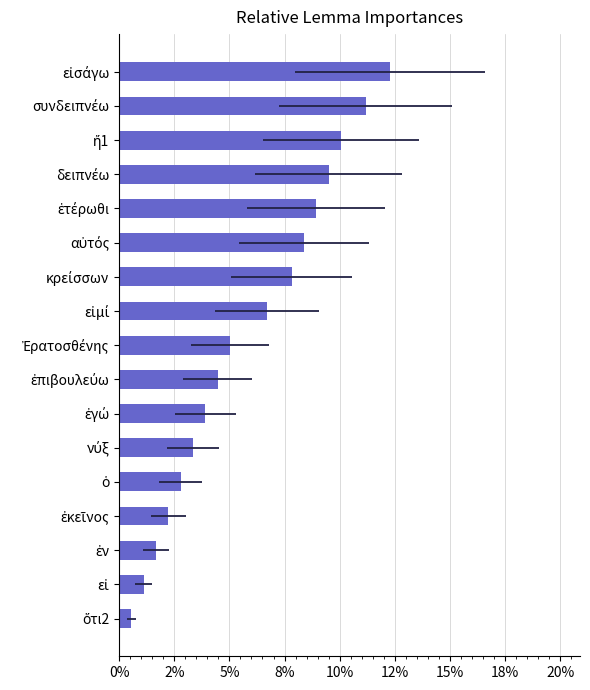

What is the change in value from 10% to 16?

+0.1